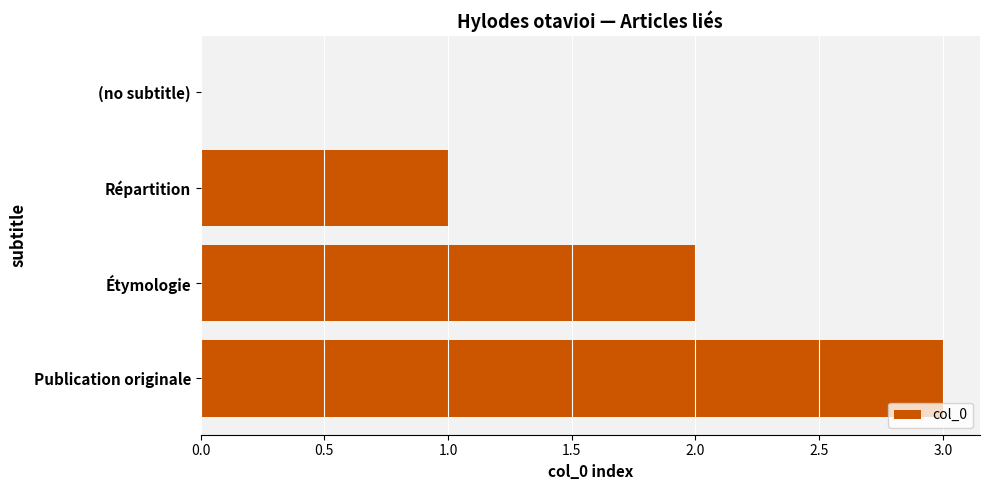

Are the bars horizontal?

Yes